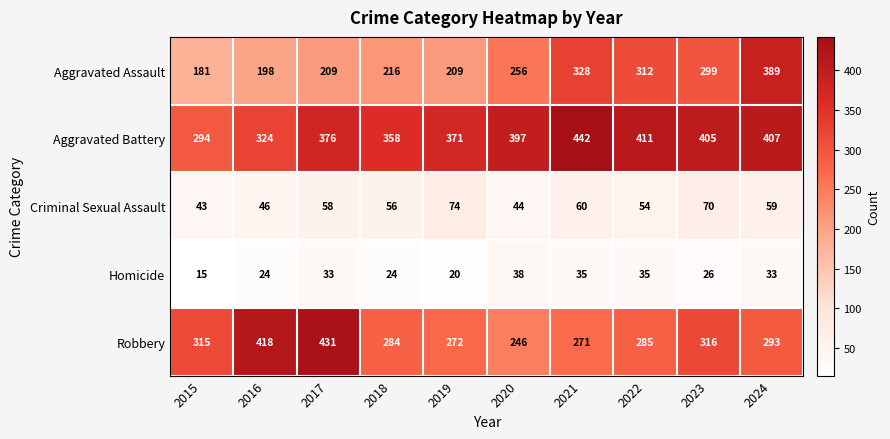

What is the minimum value for Criminal Sexual Assault?

43